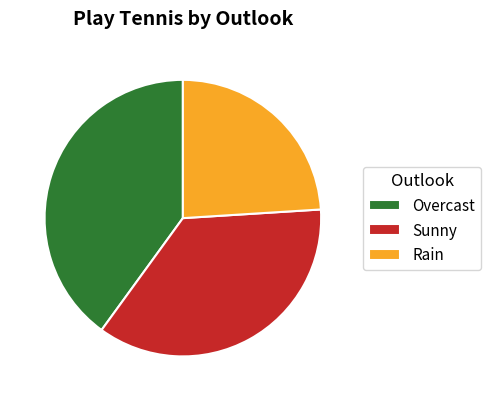

Which category has the smallest portion of the pie?

Rain